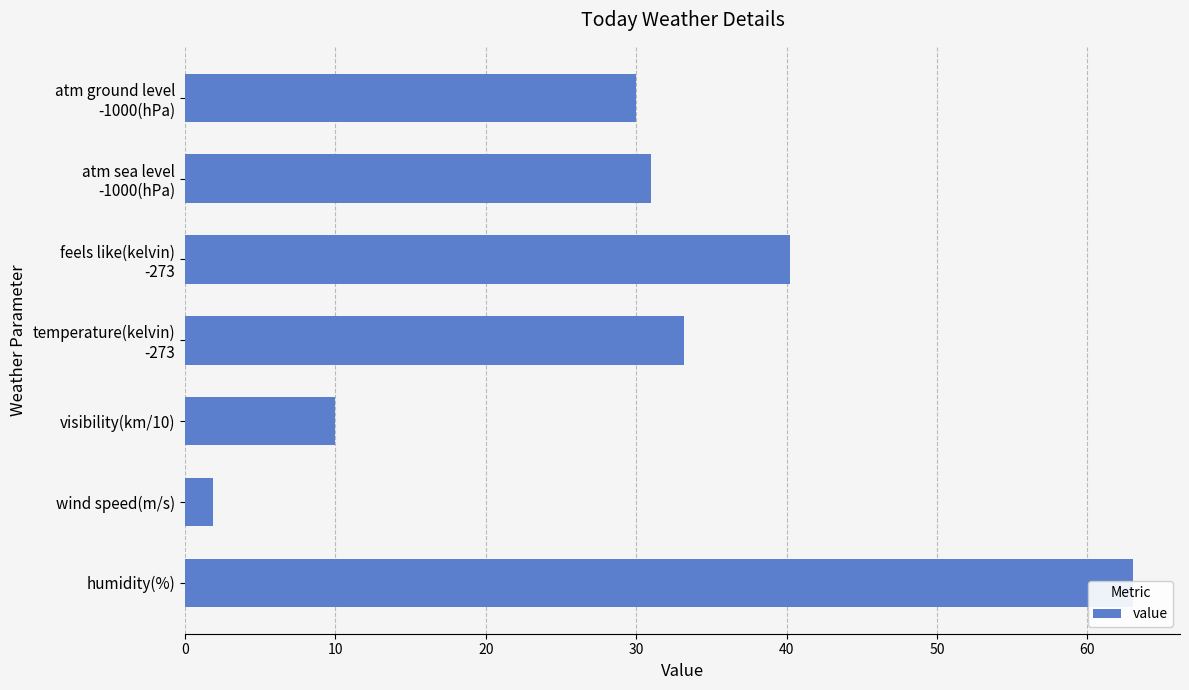

What is the difference between the maximum and second lowest values?

53.0